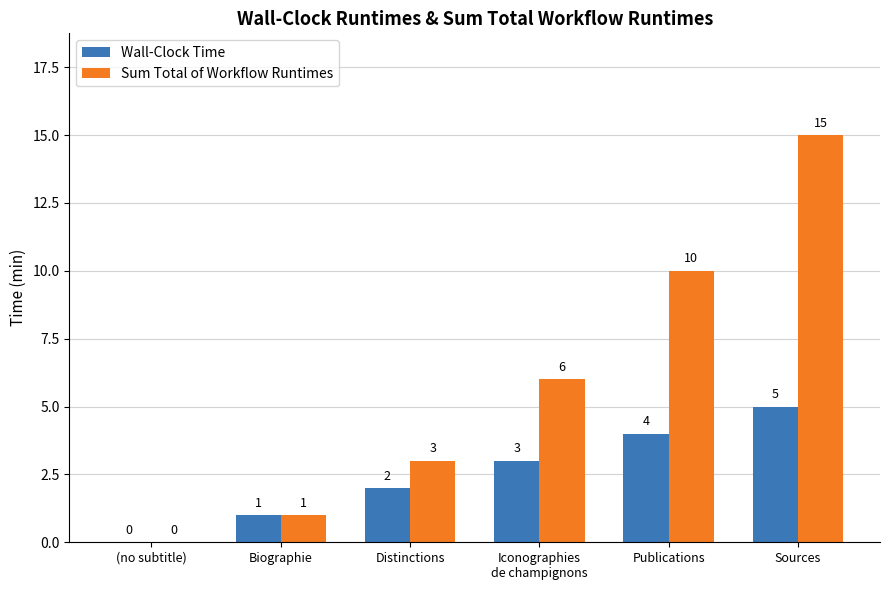

What is the sum of all Sum Total of Workflow Runtimes values?

35